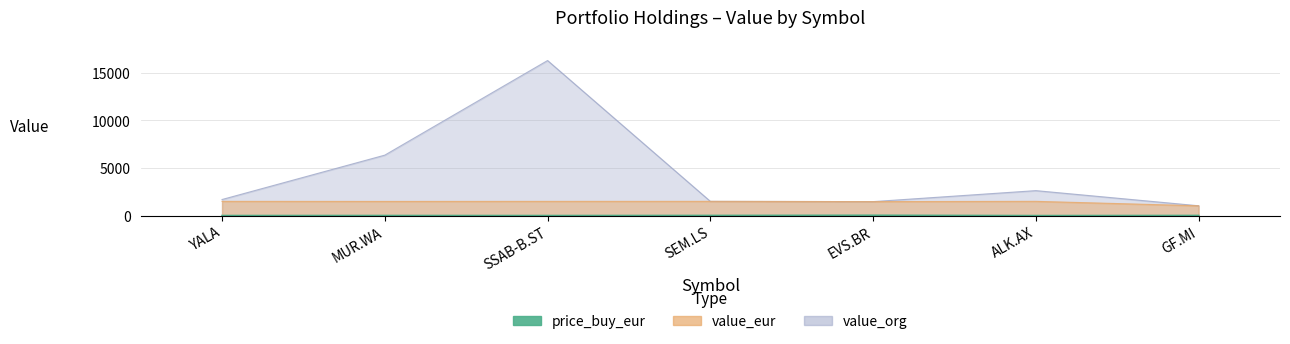

At which category is the sum across all series the highest?

SSAB-B.ST